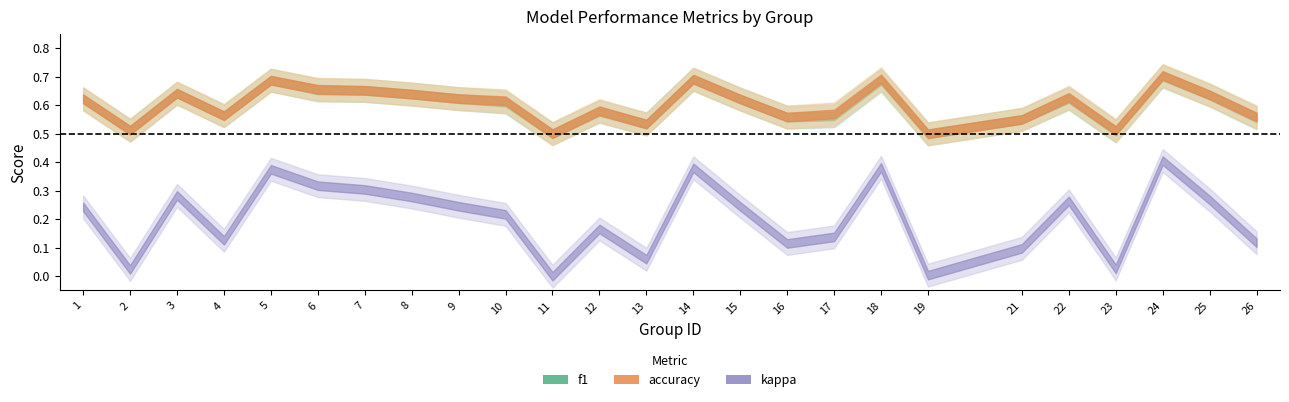

Rank the series at 11 from lowest to highest value.

kappa, f1, accuracy